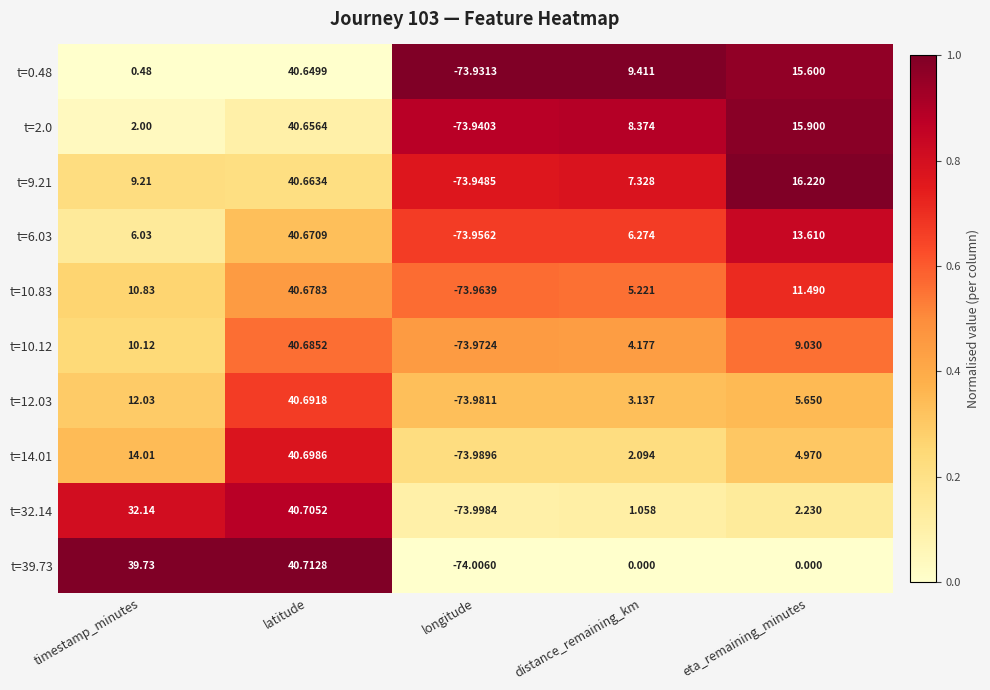

Count the number of data series in this chart.

10